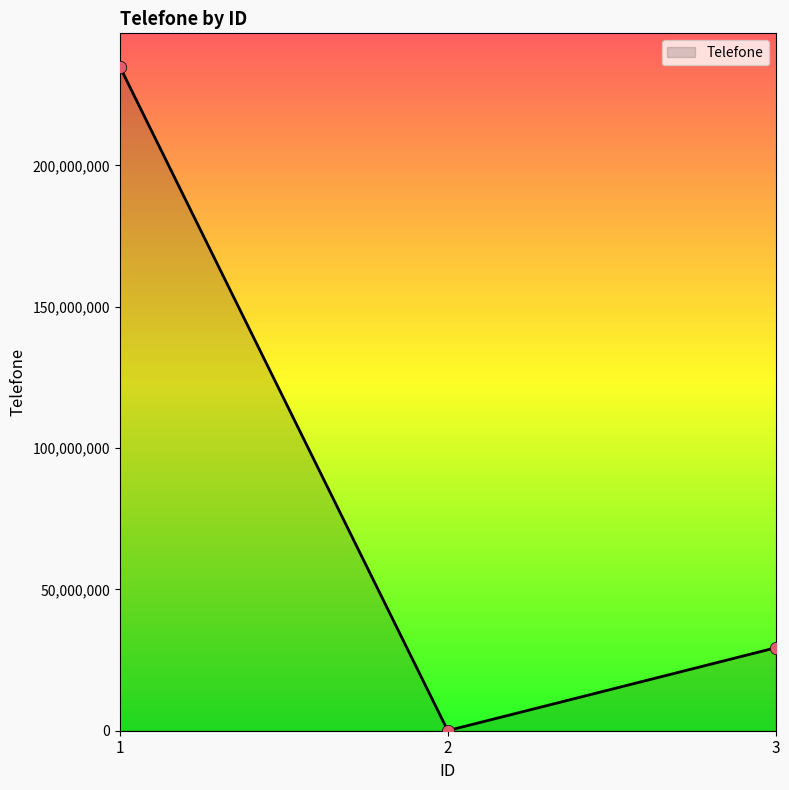

What is the change in value from 2 to 3?

+29314415